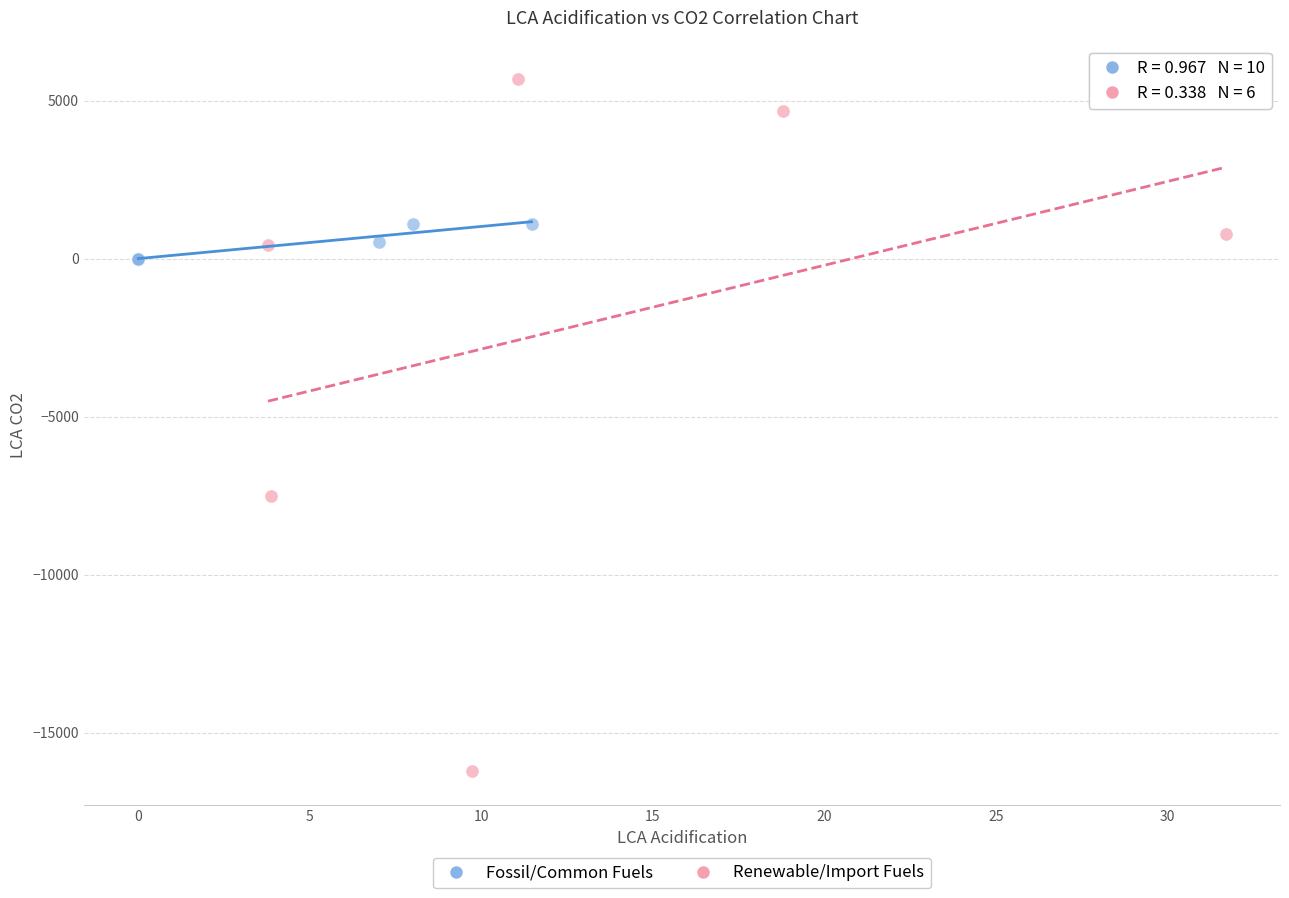

Which series reaches the minimum Y coordinate?

Renewable/Import Fuels